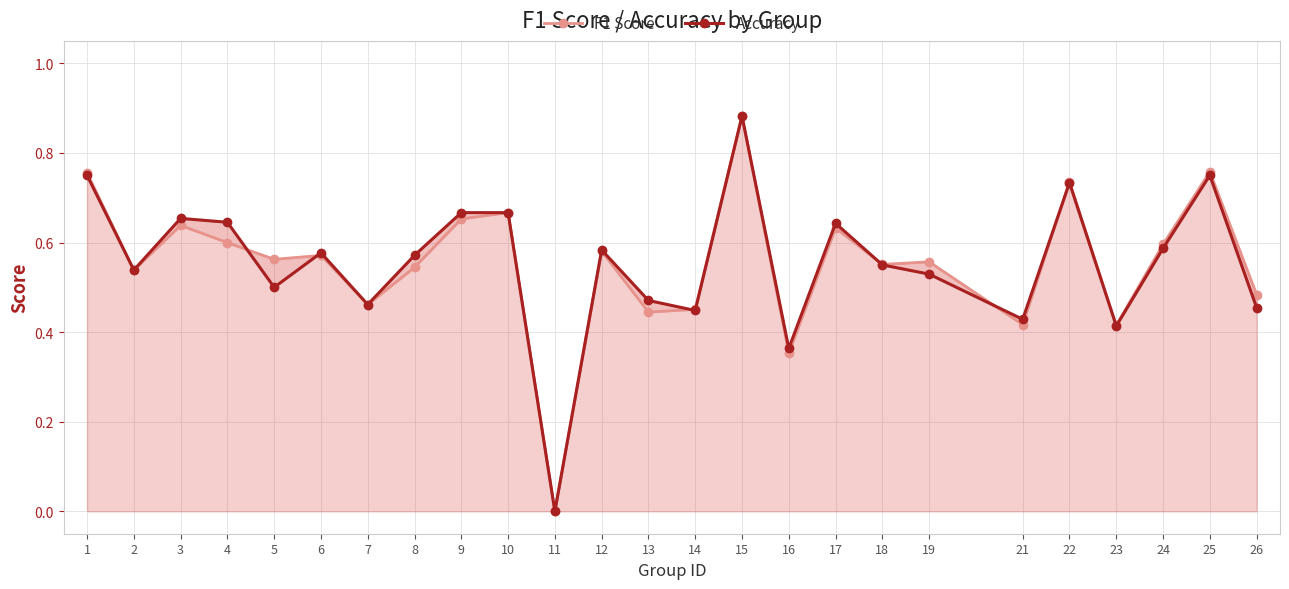

True or false: F1 Score and Accuracy cross at least once.

True